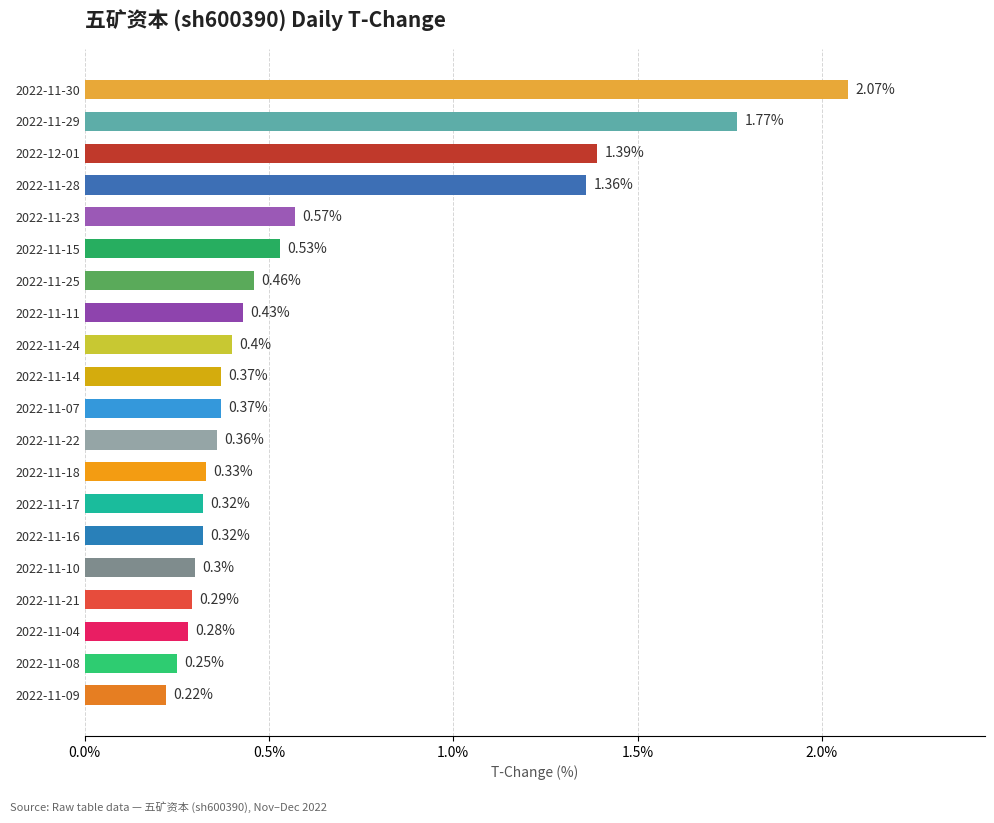

Does the chart contain stacked bars?

No